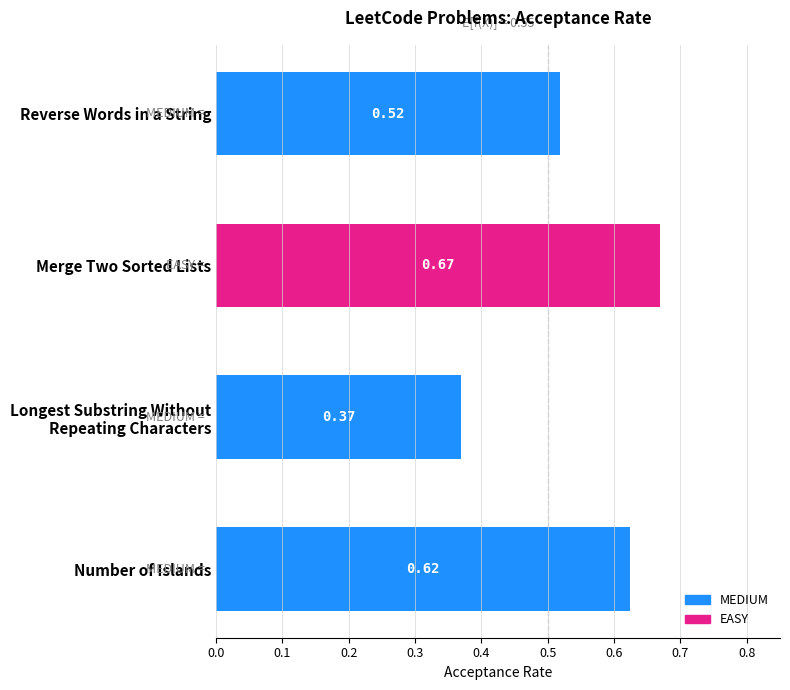

What is the difference between the maximum and minimum values?

0.3